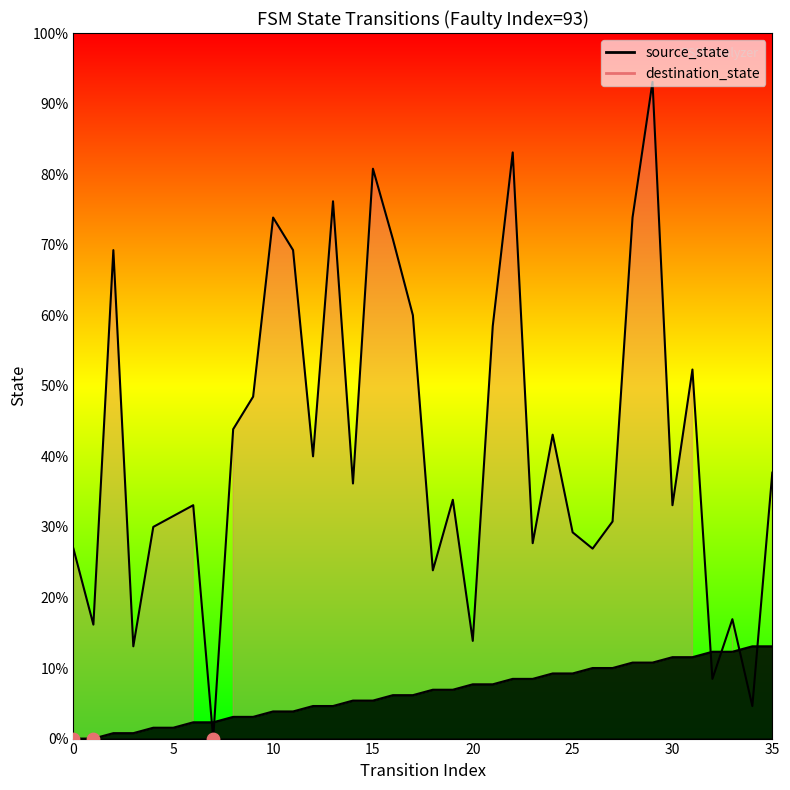

What are all the series names shown in the legend?

source_state, destination_state